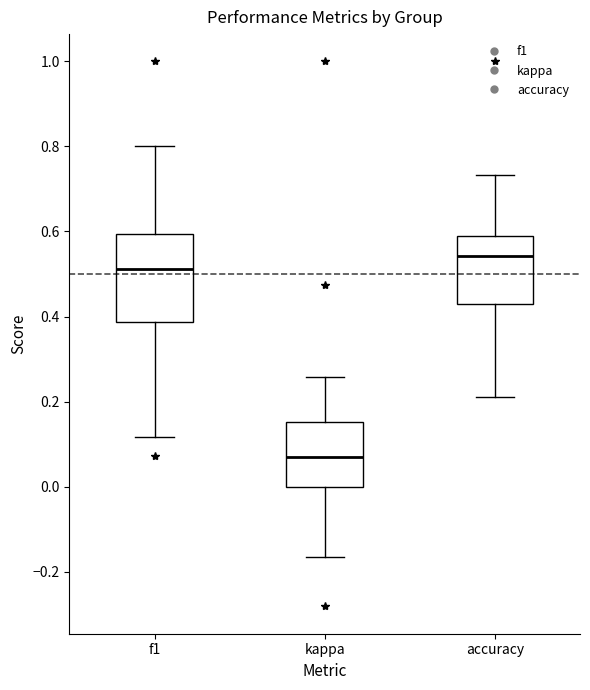

Reading left to right, transcribe this box plot: for each box, give where its median line is, the range the box spans, and where its two whiskers end, as read against the y-axis. The values are not printed on the chart, so give them approximately, as read against the axis.

f1: median 0.52, box 0.38 to 0.60, whiskers 0.12 to 0.80
kappa: median 0.06, box 0.00 to 0.16, whiskers -0.16 to 0.26
accuracy: median 0.54, box 0.42 to 0.58, whiskers 0.22 to 0.74